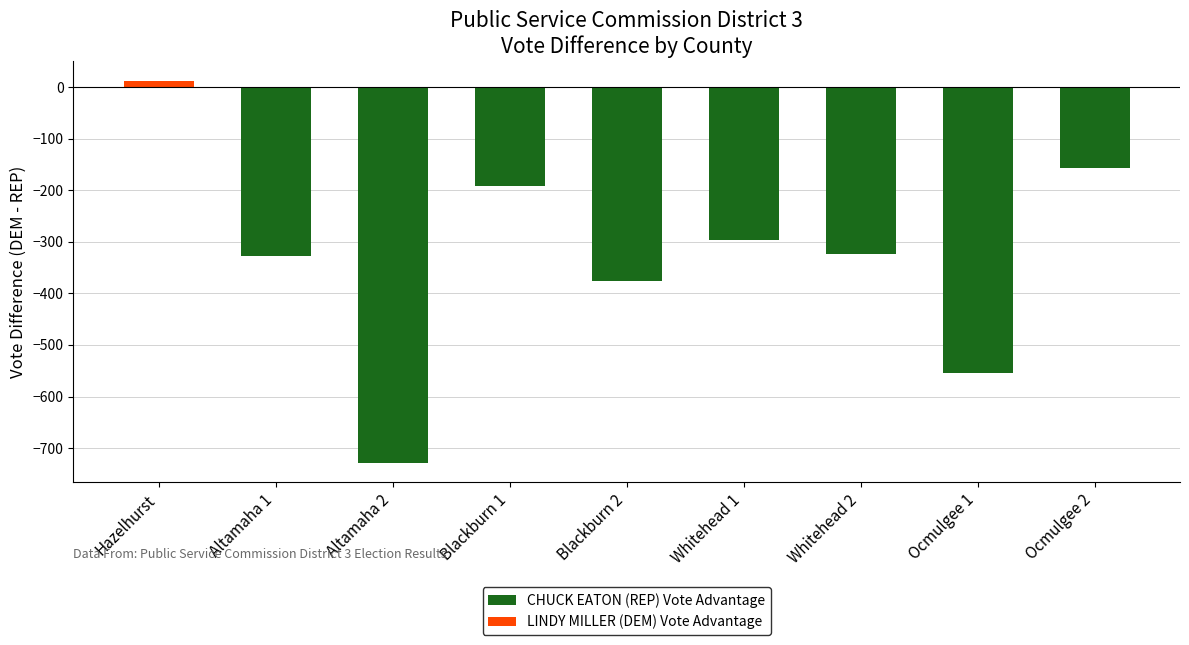

The value of CHUCK EATON (REP) Vote Advantage at Blackburn 2 is -647. True or false?

False